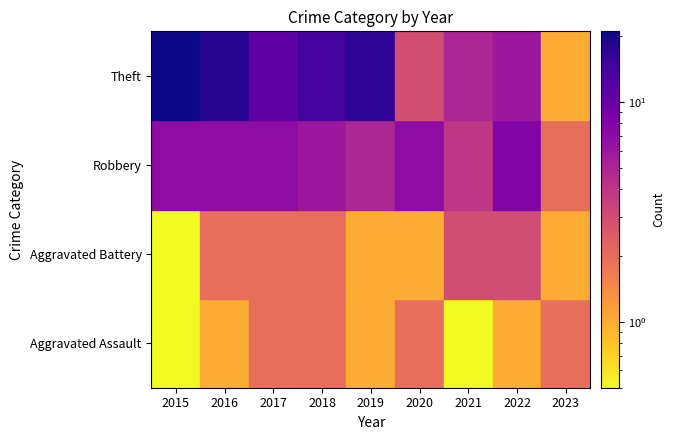

Between 2019 and 2016, which is larger?

2019